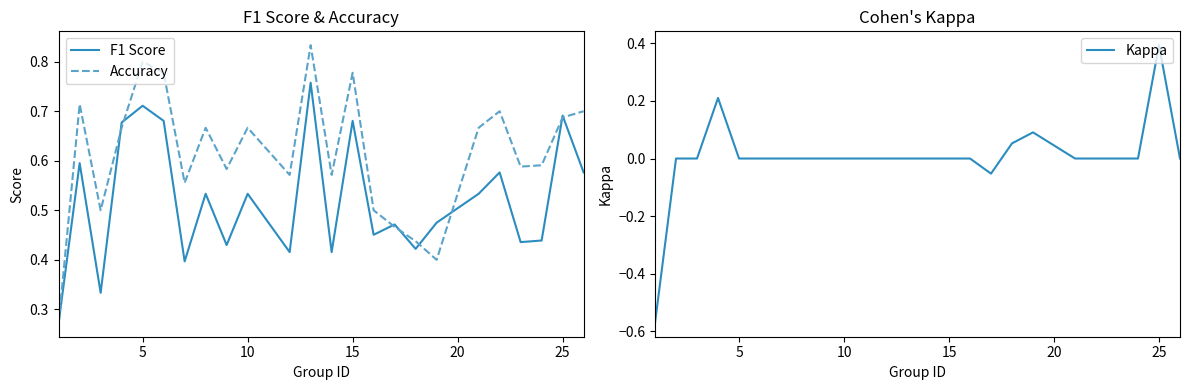

True or false: Kappa and F1 Score intersect in this chart.

False